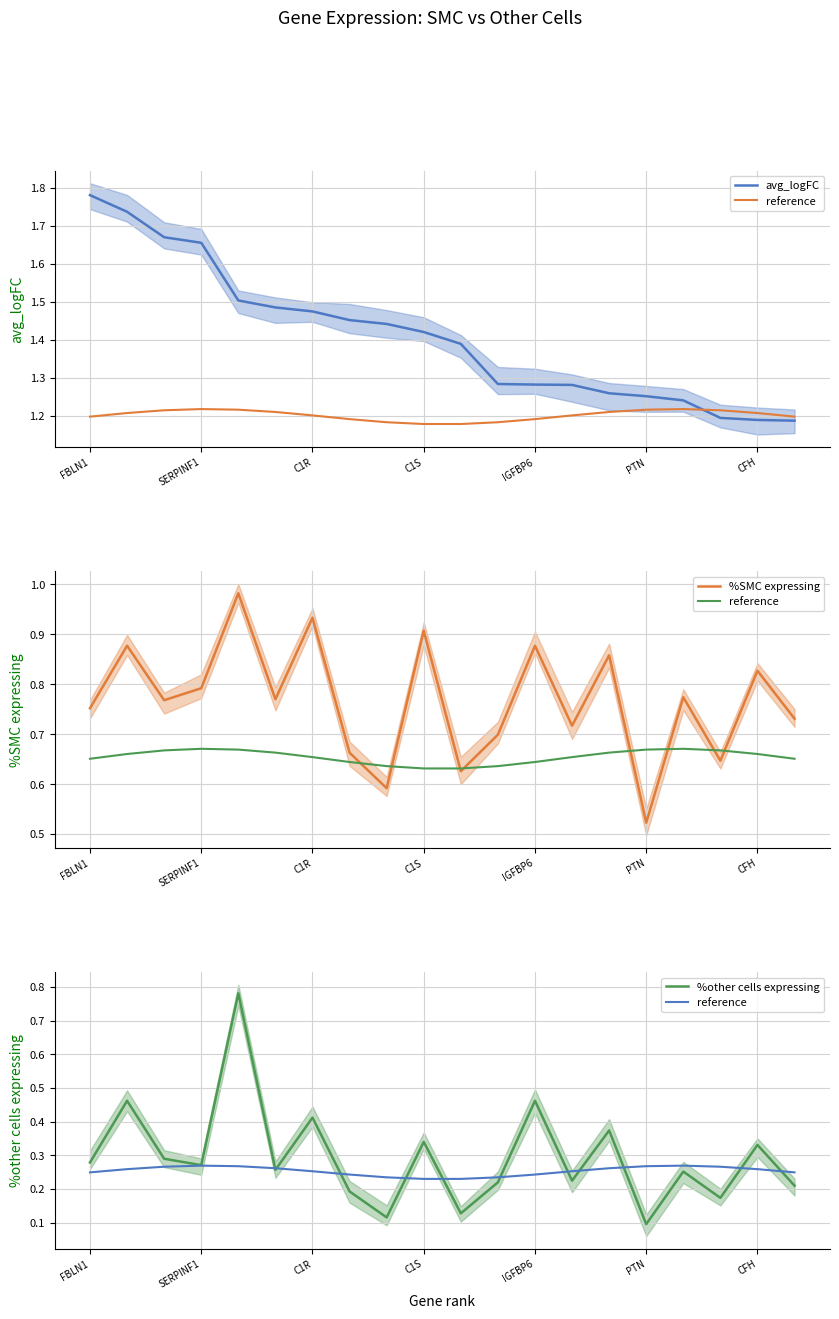

List the series in order of their peak value, highest first.

avg_logFC, %SMC expressing, %other cells expressing, reference